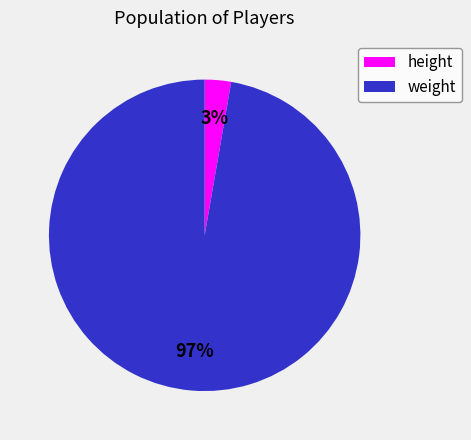

The weight slice represents 85% of the pie. True or false?

False